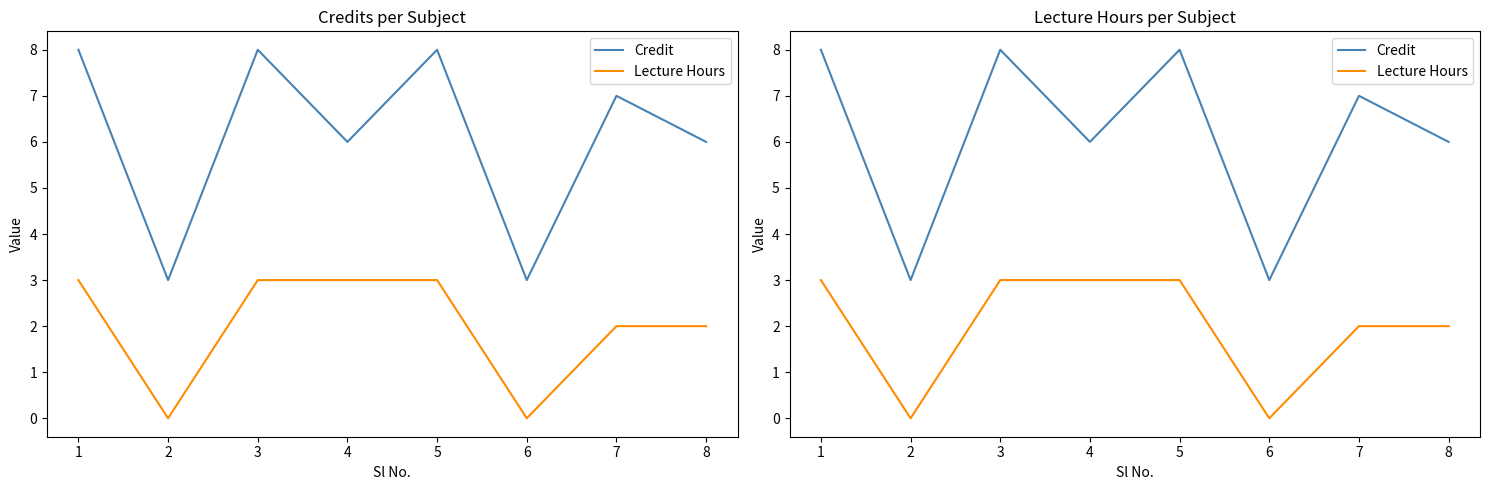

What is the difference between the second highest and second lowest values in the Lecture Hours series?

3